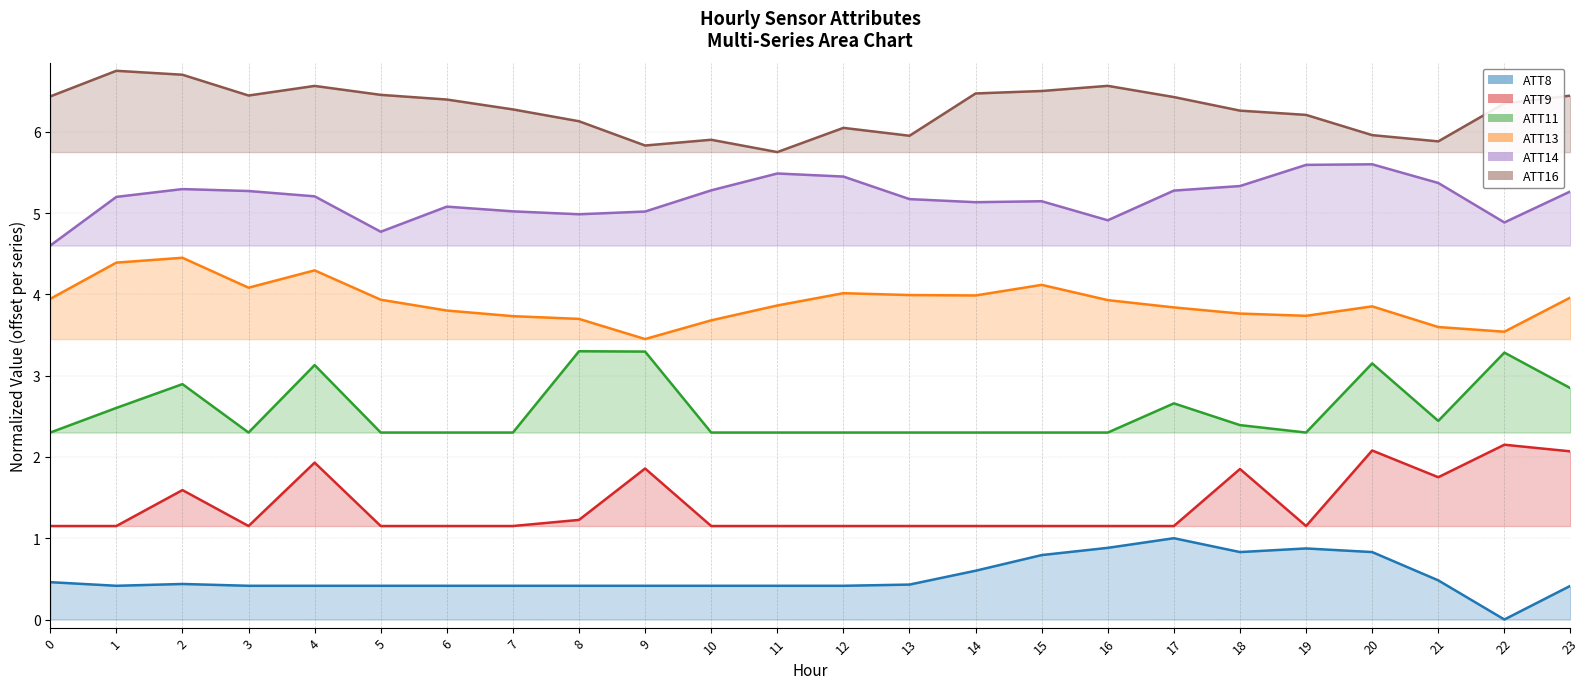

How many values in the ATT14 series are below 5?

5